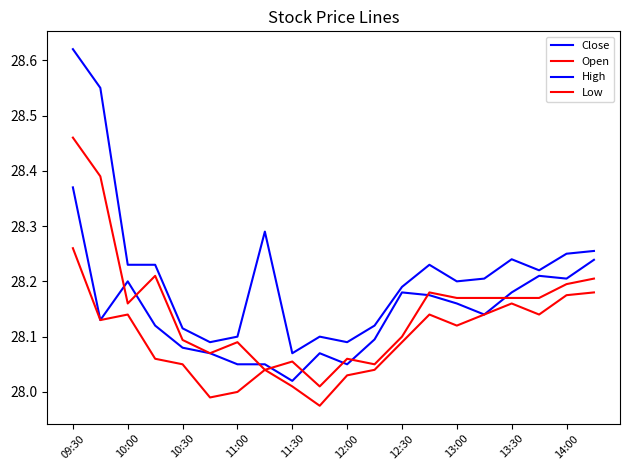

What is the maximum value for Low?

28.3